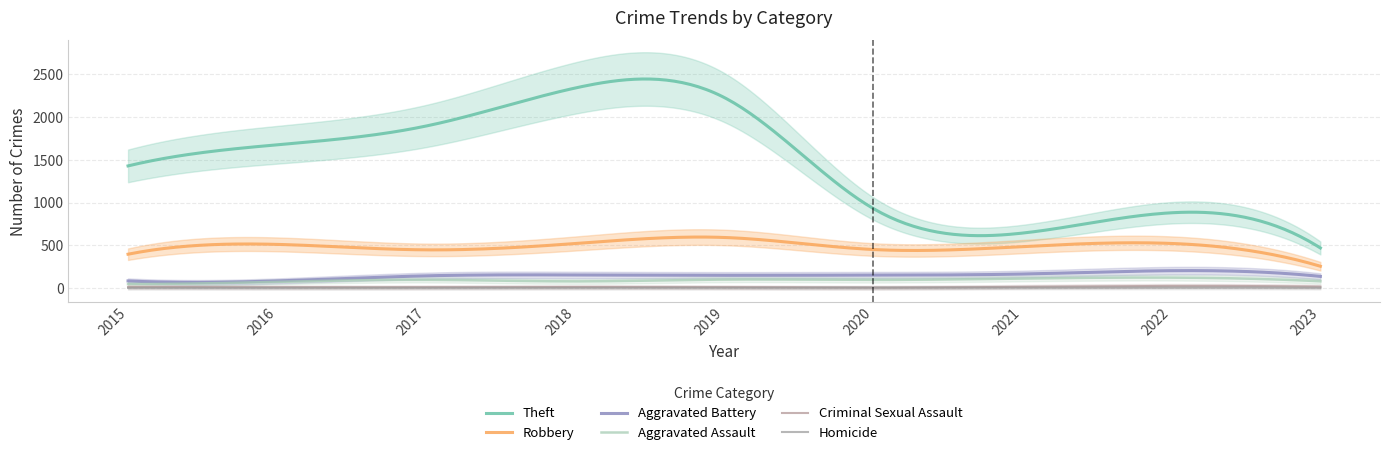

True or false: Aggravated Assault has a value of 31 at 2023.

False